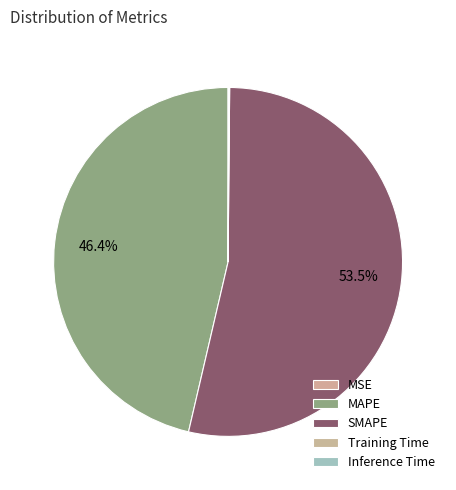

Combined, do Inference Time and Training Time account for over 50%?

No